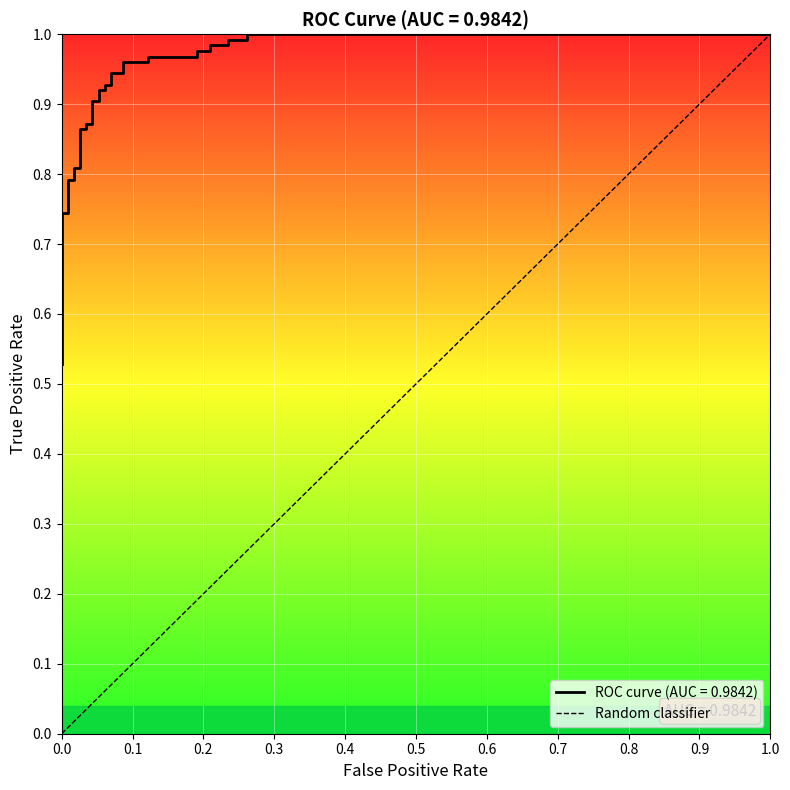

What is the difference between the values at 0.0 and 1.0?

1